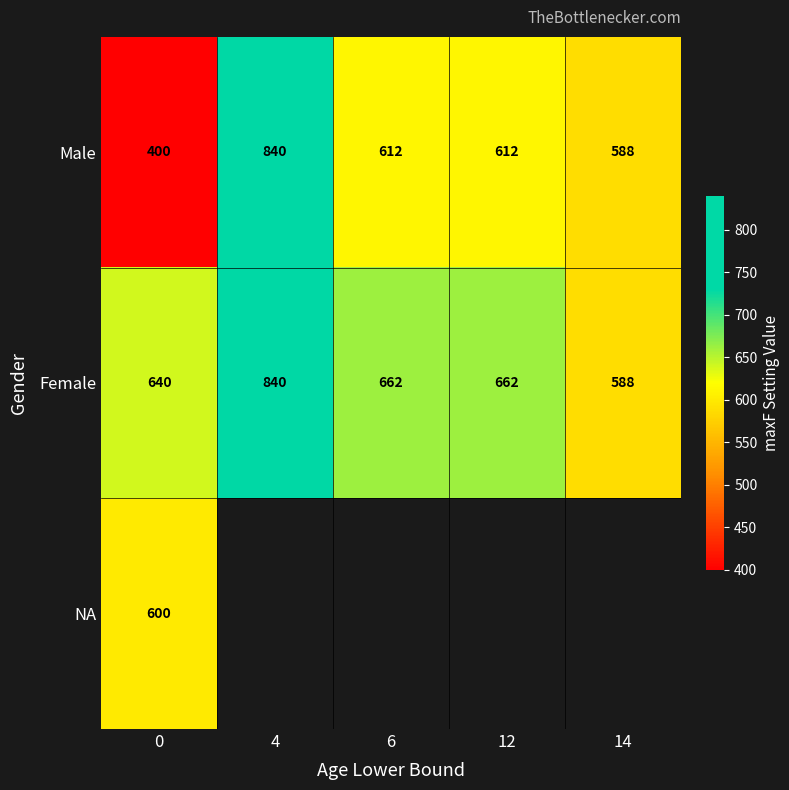

True or false: NA has a value of 926.8 at 0.

False